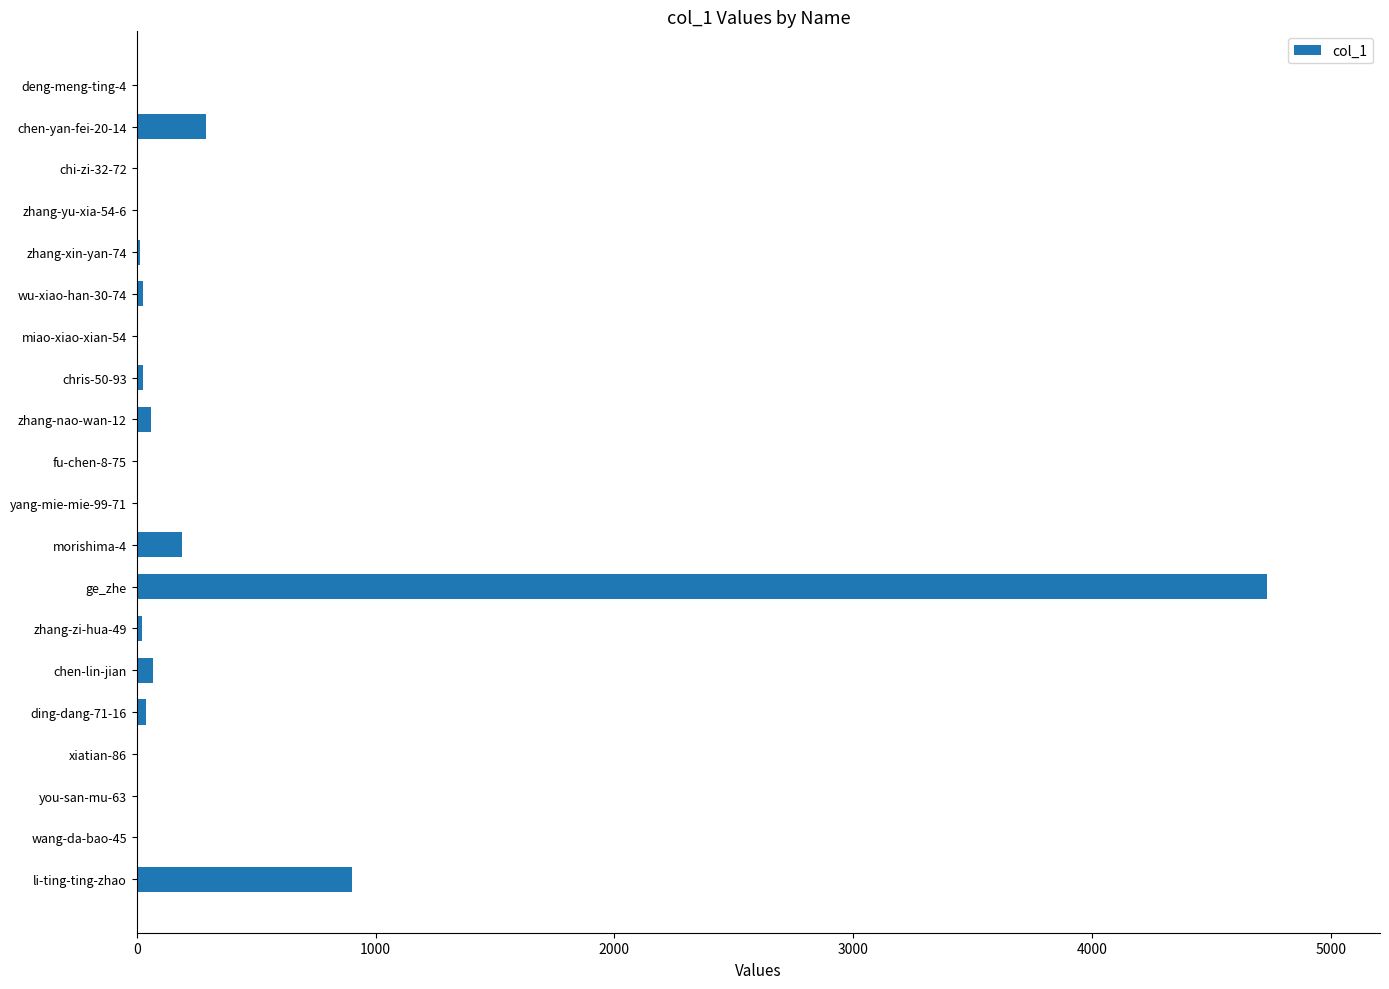

Is it true that the value at morishima-4 is 189?

True